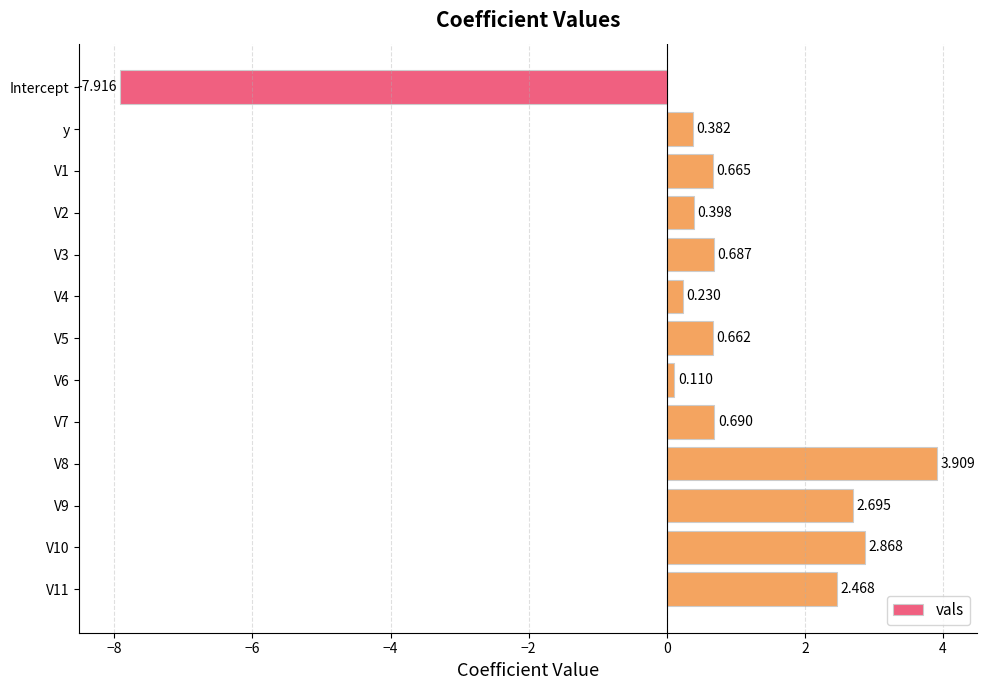

How many positive values are there?

12